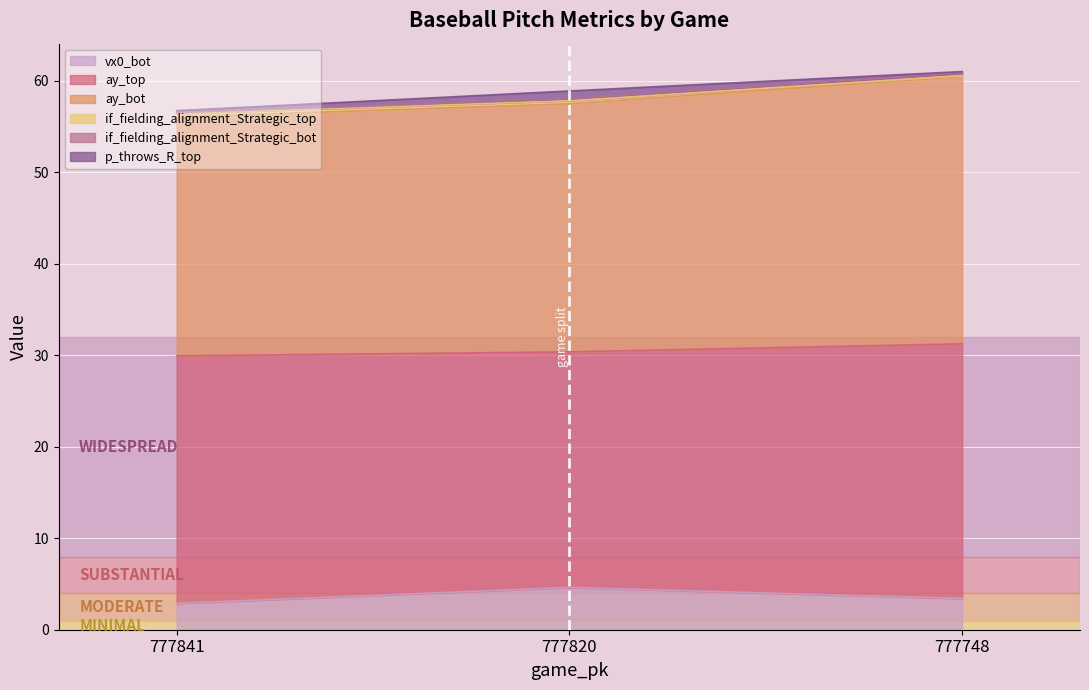

Which has a higher value, 777841 or 777820?

777820